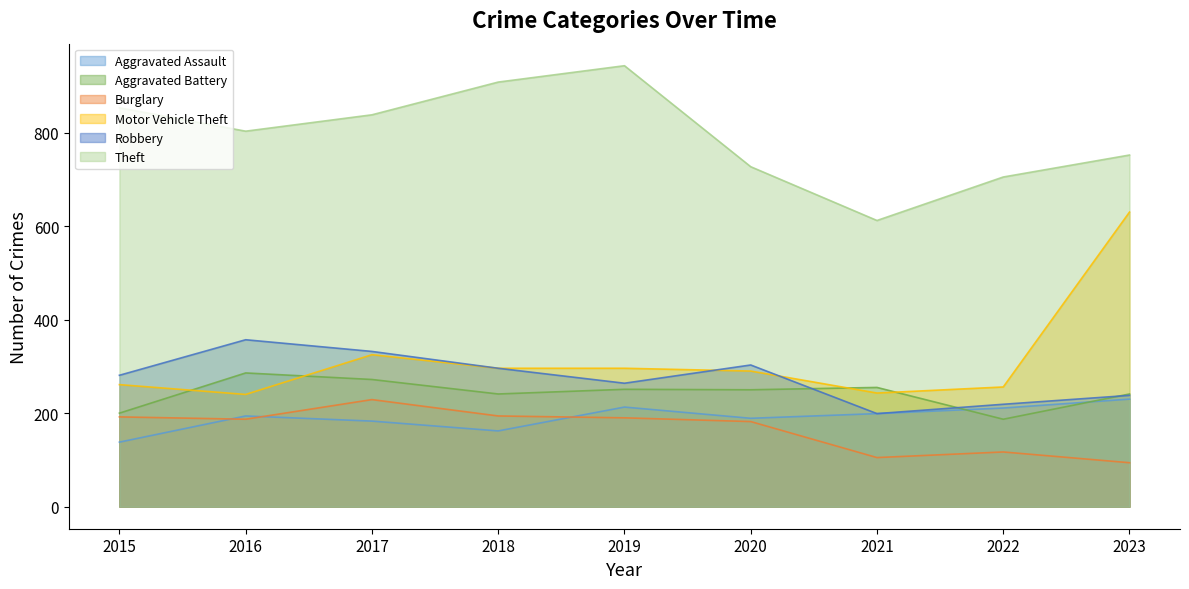

At how many categories does at least one series exceed 169?

9